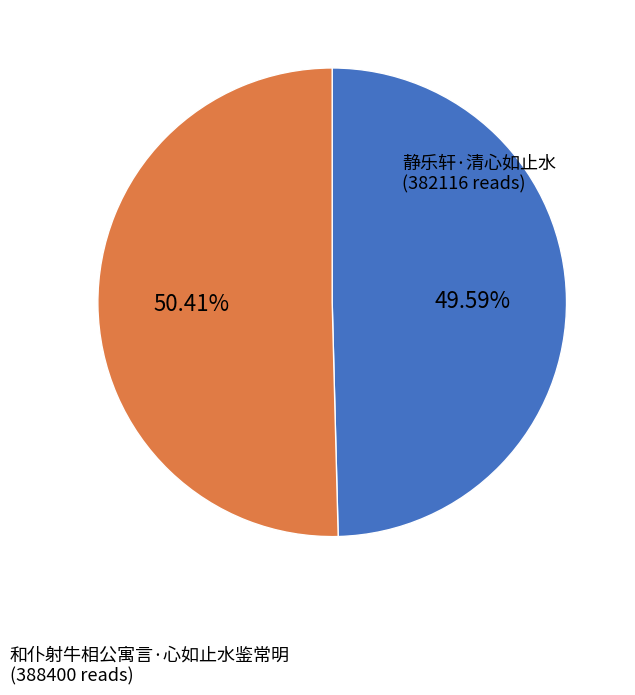

Does 静乐轩·清心如止水 represent more than half of the total?

No